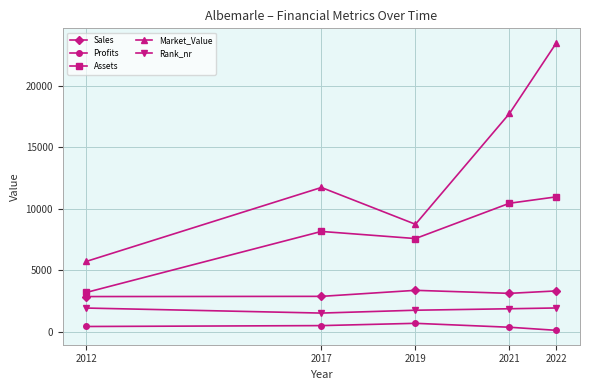

At which label does Assets reach its peak?

2022